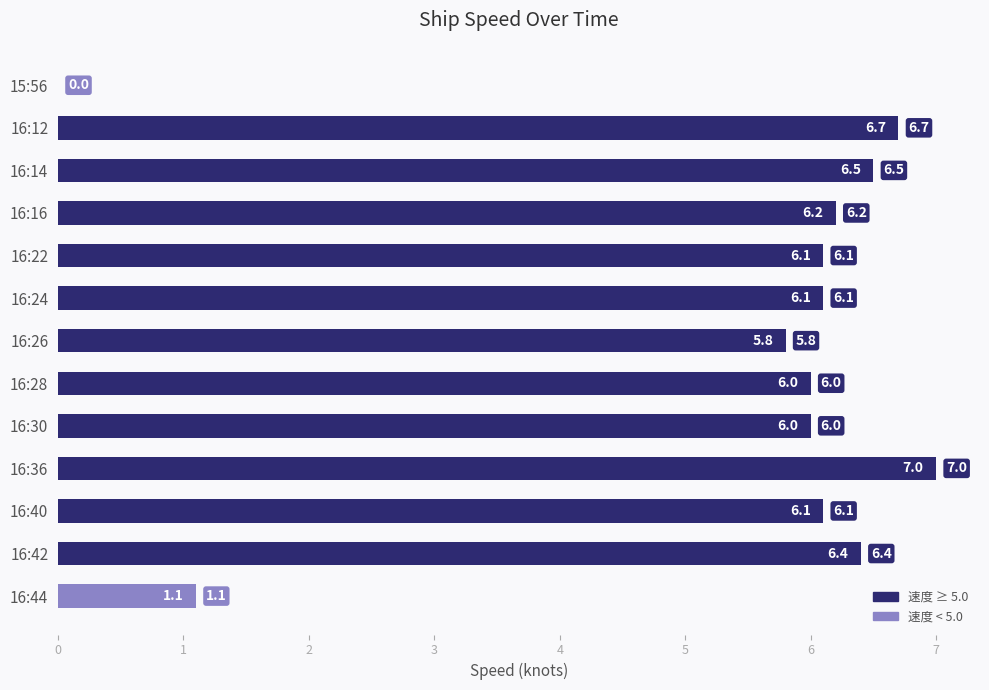

How many distinct data groups are displayed?

1